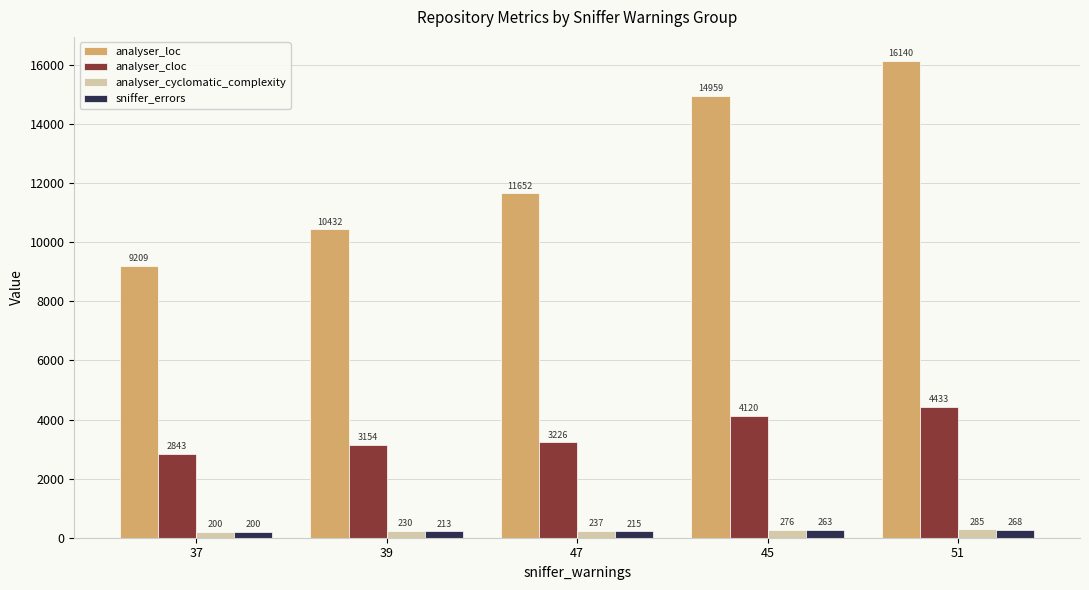

Does the chart contain any negative values?

No